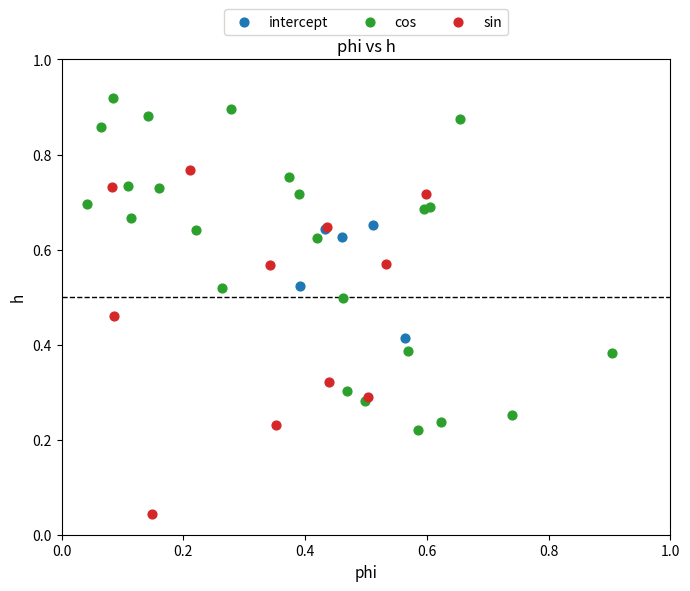

Which series contains the lowest Y value?

sin